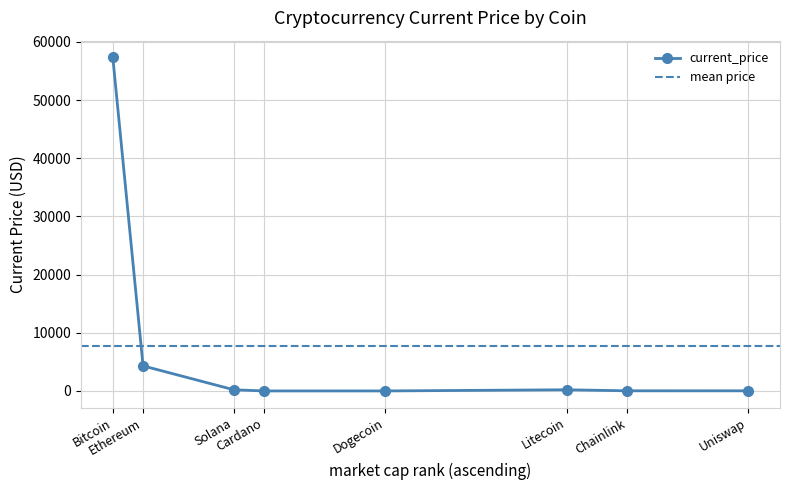

What is the change in value from Ethereum to Solana?

-4106.7